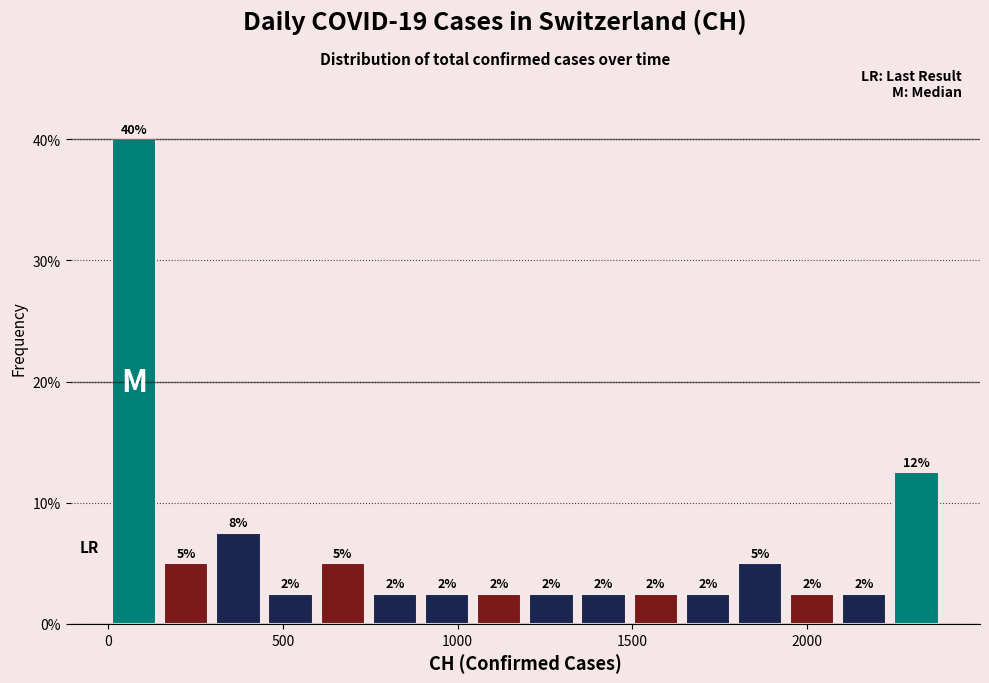

Read against the x-axis, roughly where is the centre of the tallest bar?

50